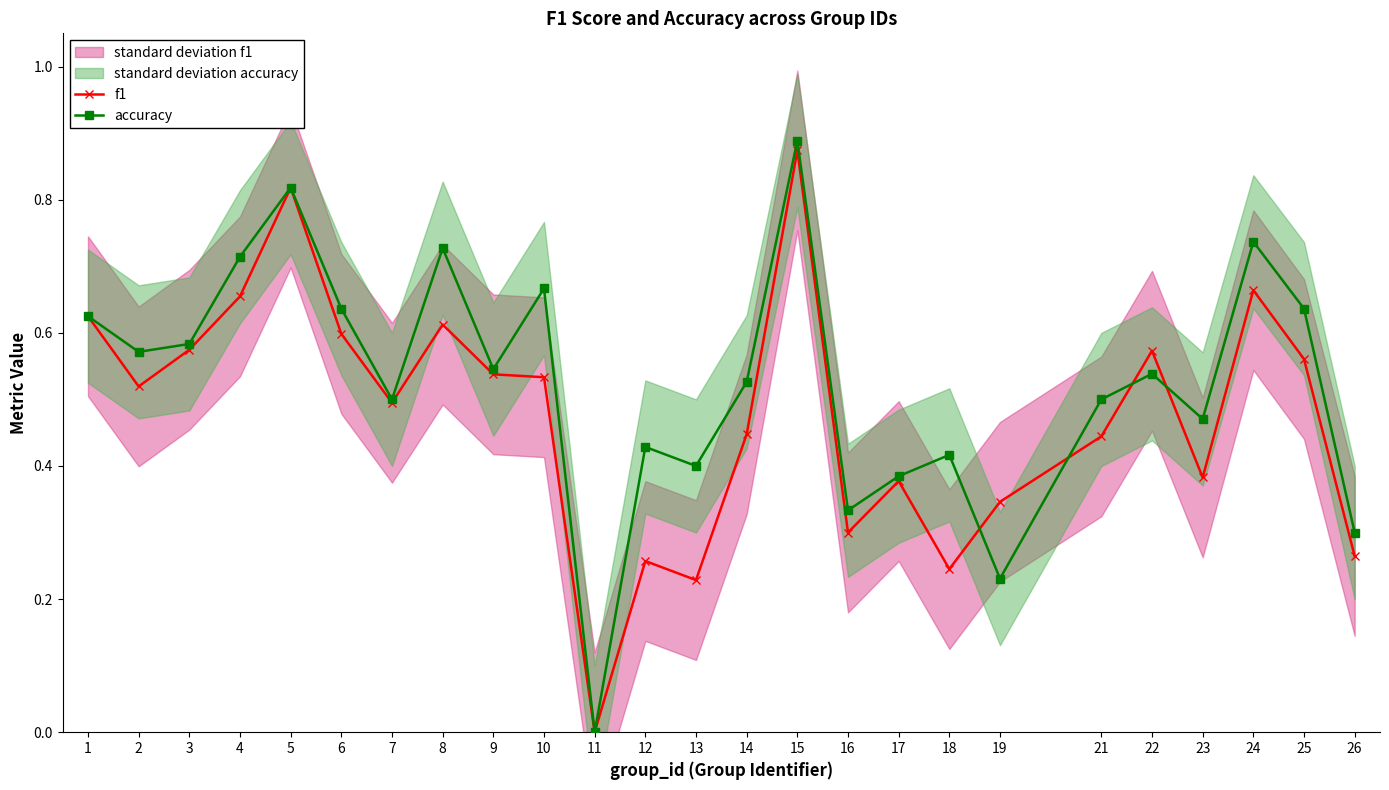

At 12, list the series in order from largest to smallest.

accuracy, f1